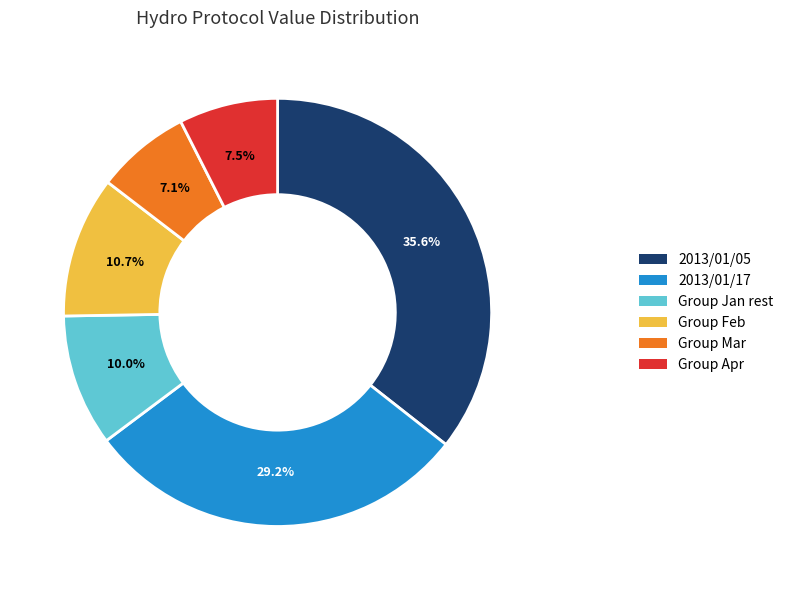

Does any single category account for the majority?

No